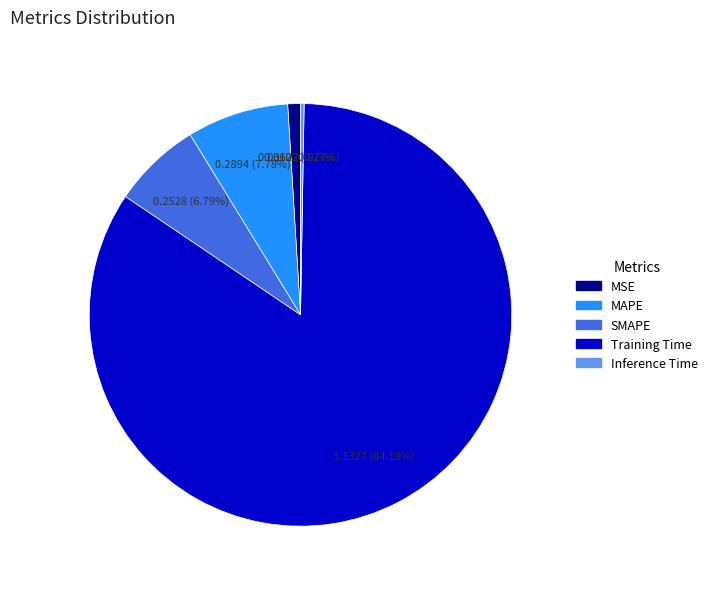

Which has a higher value, MSE or Training Time?

Training Time